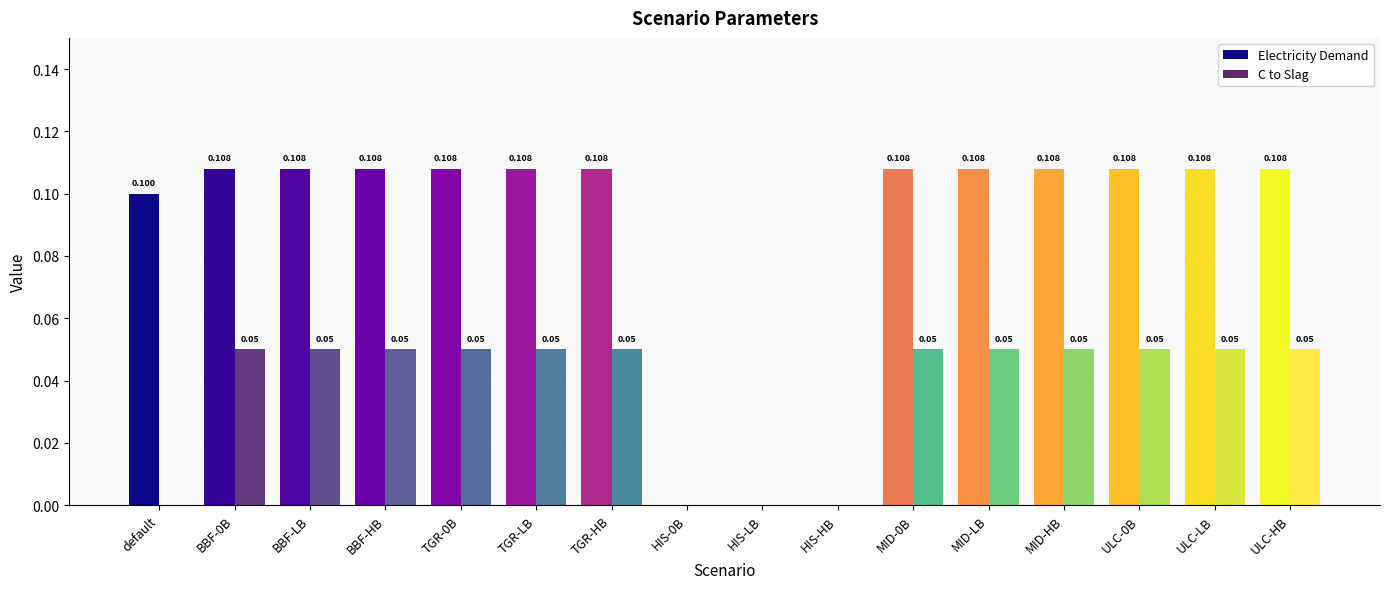

Between HIS-HB and ULC-0B, which series saw the biggest shift?

Electricity Demand